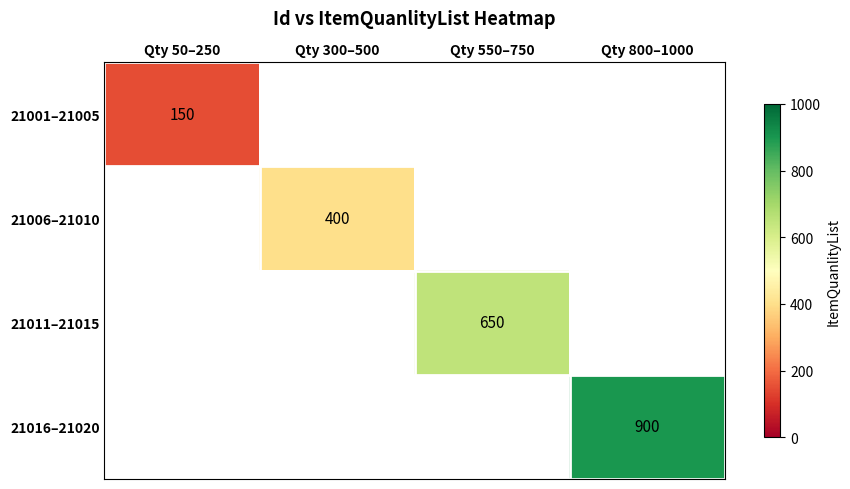

How many categories are shown in the chart?

4